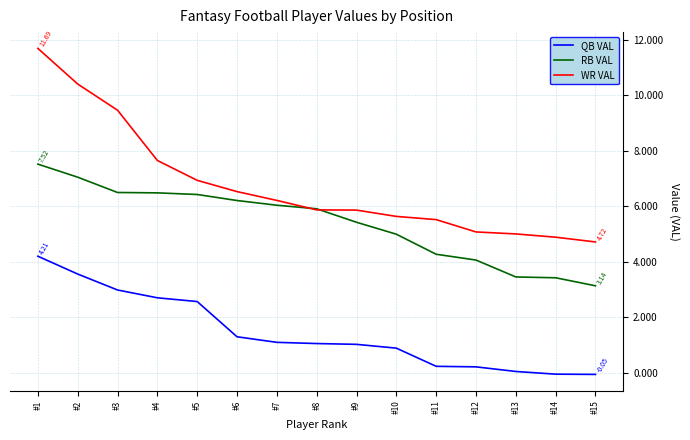

What is the spread (max minus min) of values at #14?

4.9